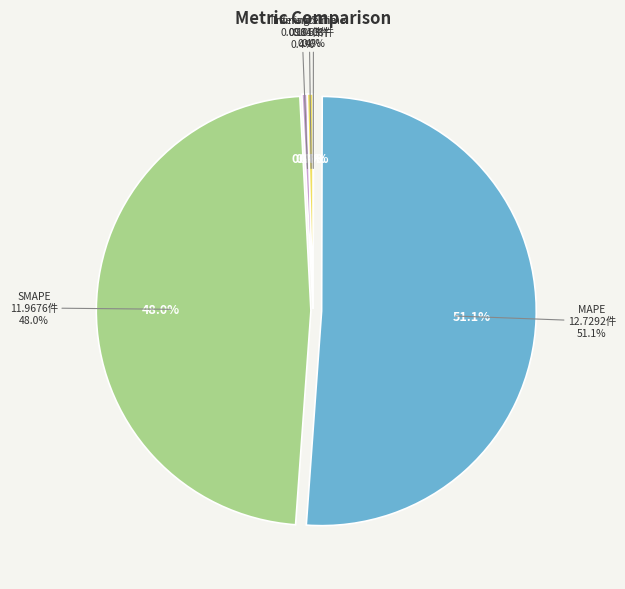

To the nearest percent, what is the combined percentage of SMAPE and Inference Time?

48%